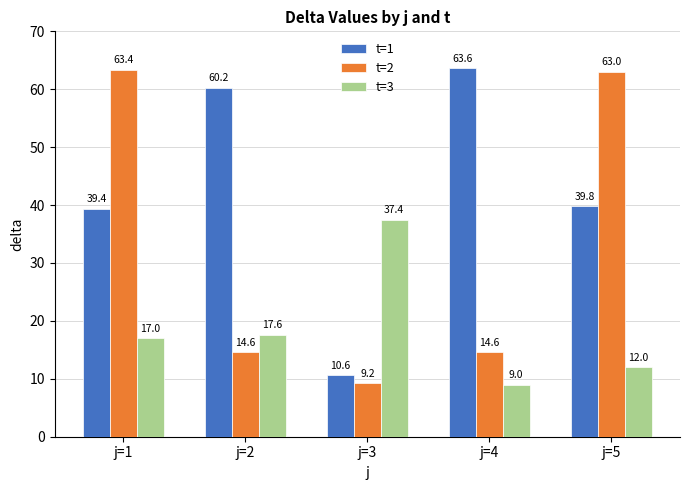

Reading left to right, list all the values displayed in this chart.

t=1: j=1=39.4	j=2=60.2	j=3=10.6	j=4=63.6	j=5=39.8
t=2: j=1=63.4	j=2=14.6	j=3=9.2	j=4=14.6	j=5=63.0
t=3: j=1=17.0	j=2=17.6	j=3=37.4	j=4=9.0	j=5=12.0